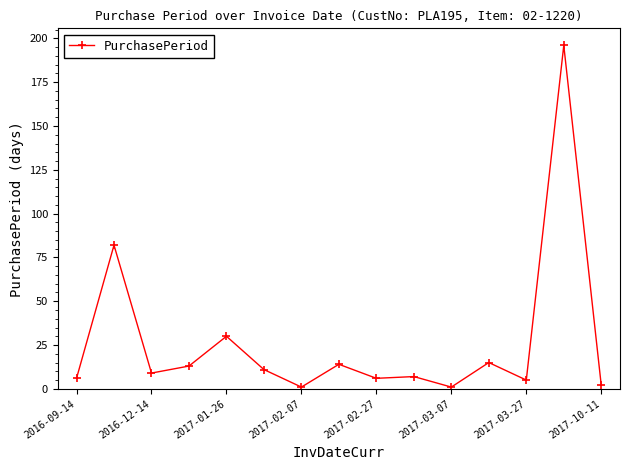

What is the average value?

27